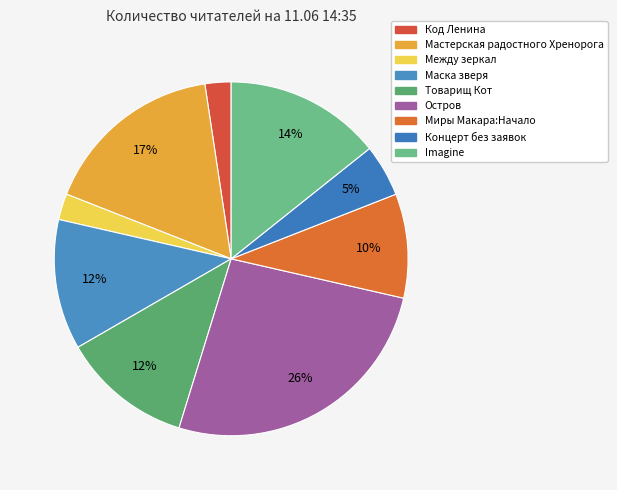

The Мастерская радостного Хренорога slice represents 17% of the pie. True or false?

True